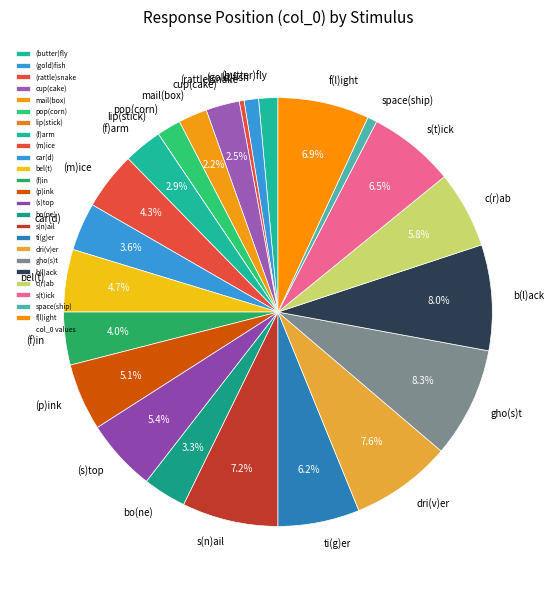

Is there a majority slice in this chart?

No